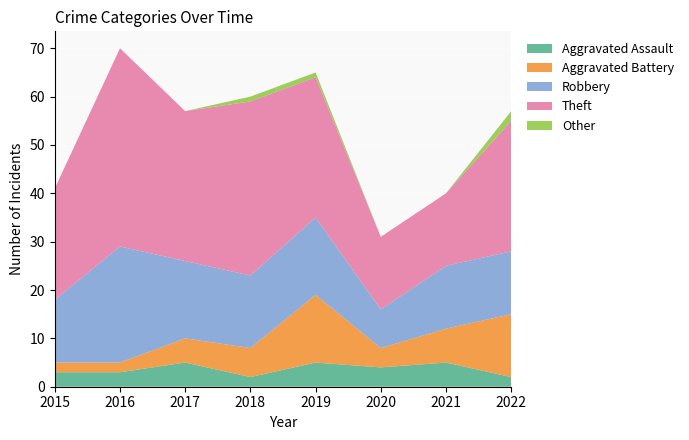

Reading right to left, extract all data points from this chart.

Aggravated Assault: 2022=2	2021=5	2020=4	2019=5	2018=2	2017=5	2016=3	2015=3
Aggravated Battery: 2022=13	2021=7	2020=4	2019=14	2018=6	2017=5	2016=2	2015=2
Robbery: 2022=13	2021=13	2020=8	2019=16	2018=15	2017=16	2016=24	2015=13
Theft: 2022=27	2021=15	2020=15	2019=29	2018=36	2017=31	2016=41	2015=23
Other: 2022=2	2021=0	2020=0	2019=1	2018=1	2017=0	2016=0	2015=0